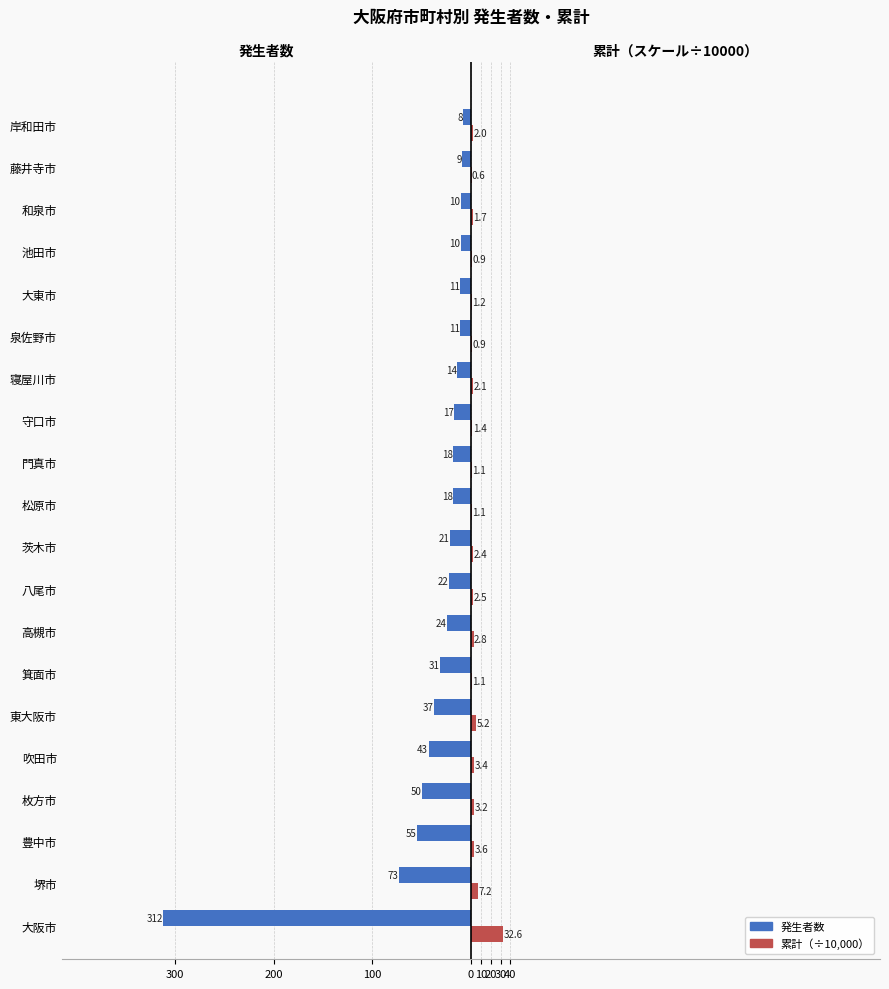

The 発生者数 series shows -115.6 at 堺市. True or false?

False